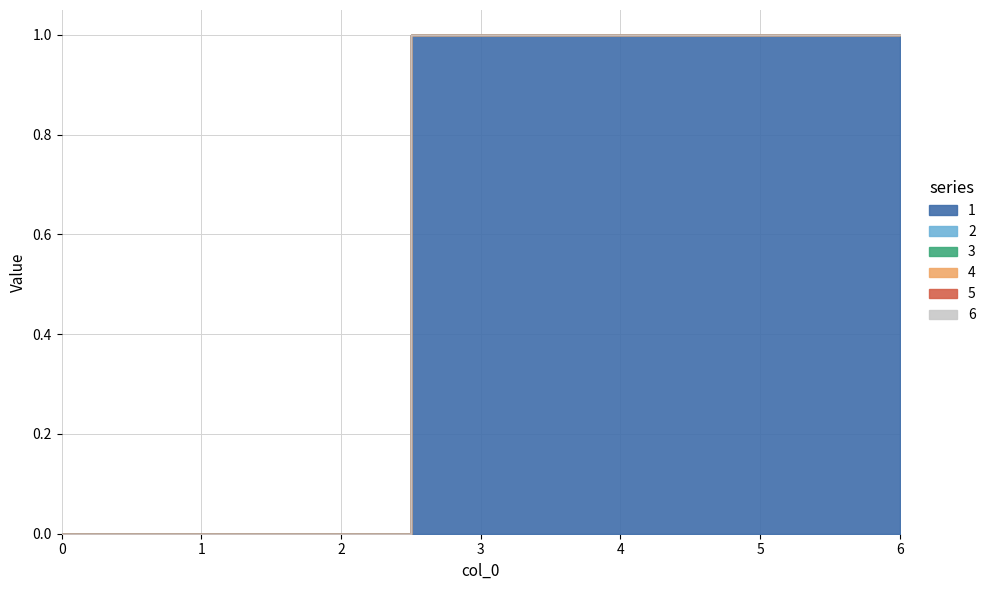

Reading left to right, list all the values displayed in this chart.

1: 0=0	1=0	2=0	3=1	4=1	5=1	6=1
2: 0=0	1=0	2=0	3=0	4=0	5=0	6=0
3: 0=0	1=0	2=0	3=0	4=0	5=0	6=0
4: 0=0	1=0	2=0	3=0	4=0	5=0	6=0
5: 0=0	1=0	2=0	3=0	4=0	5=0	6=0
6: 0=0	1=0	2=0	3=0	4=0	5=0	6=0